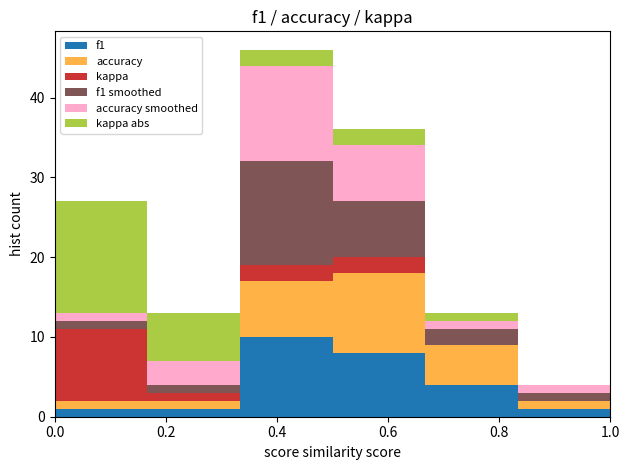

Which range on the x-axis has the tallest stacked bar (by total height)?

0.34 to 0.50